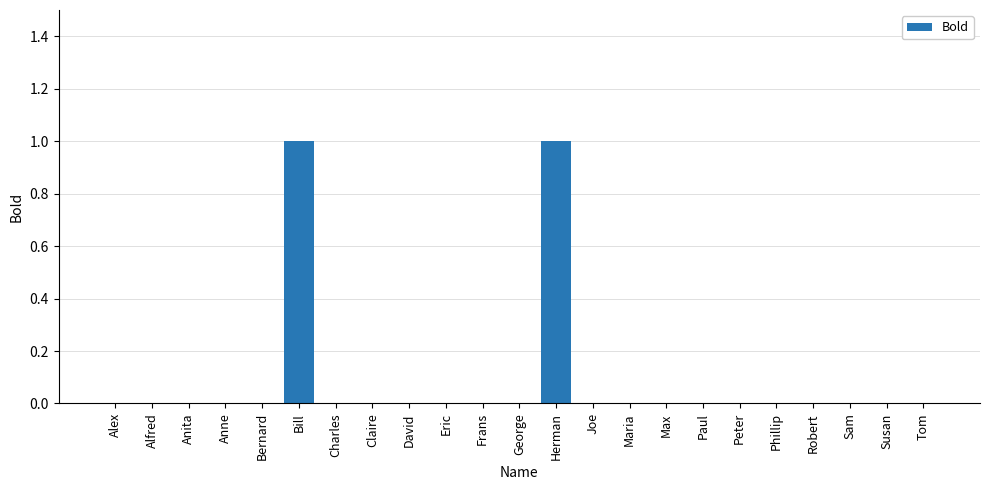

Is it true that the value at Peter is -1?

False